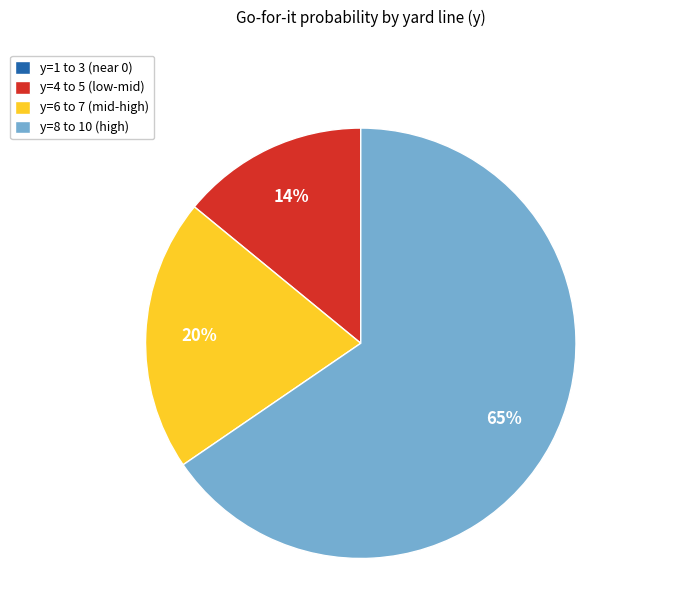

To the nearest percent, what percentage of the pie is y=6 to 7 (mid-high)?

20%